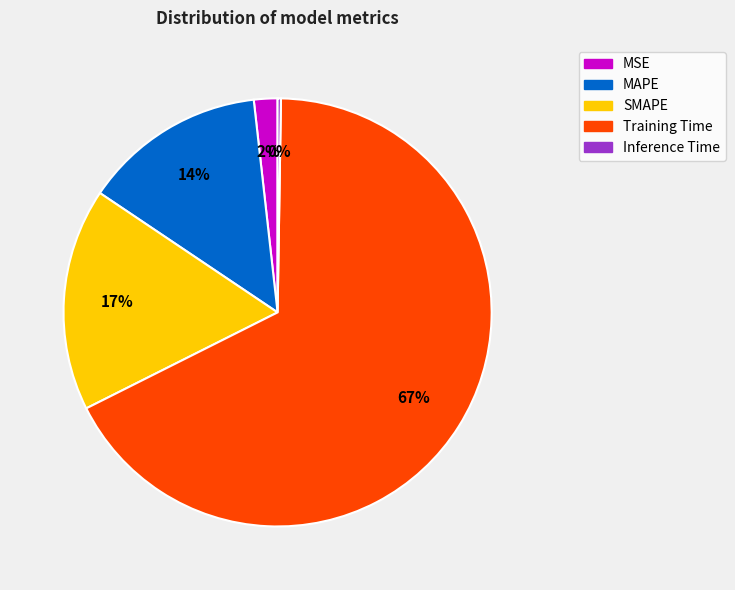

True or false: Training Time accounts for 67% of the total.

True